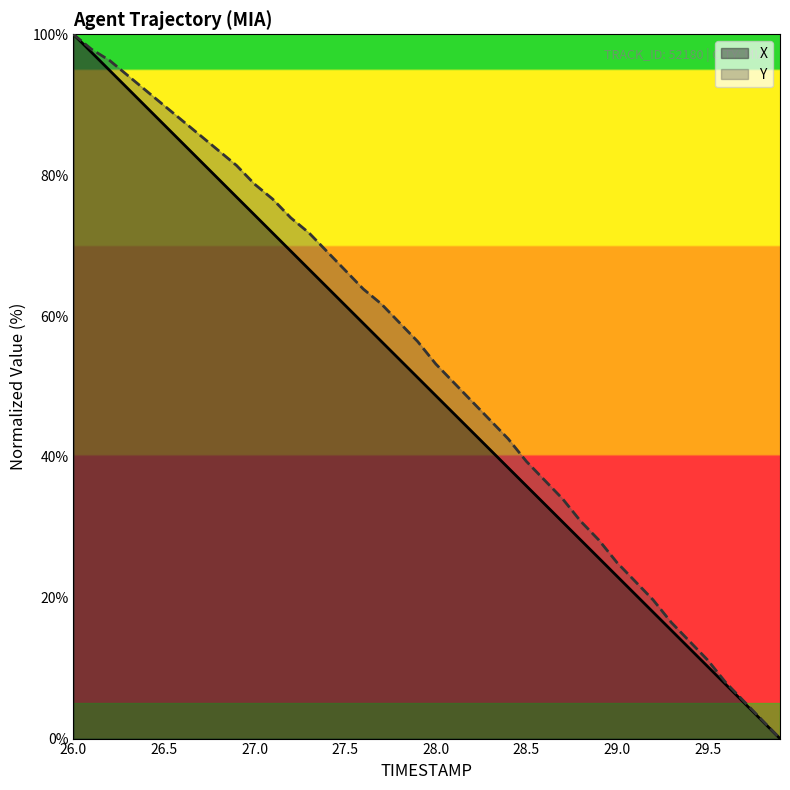

How many values in Y are above zero?

39